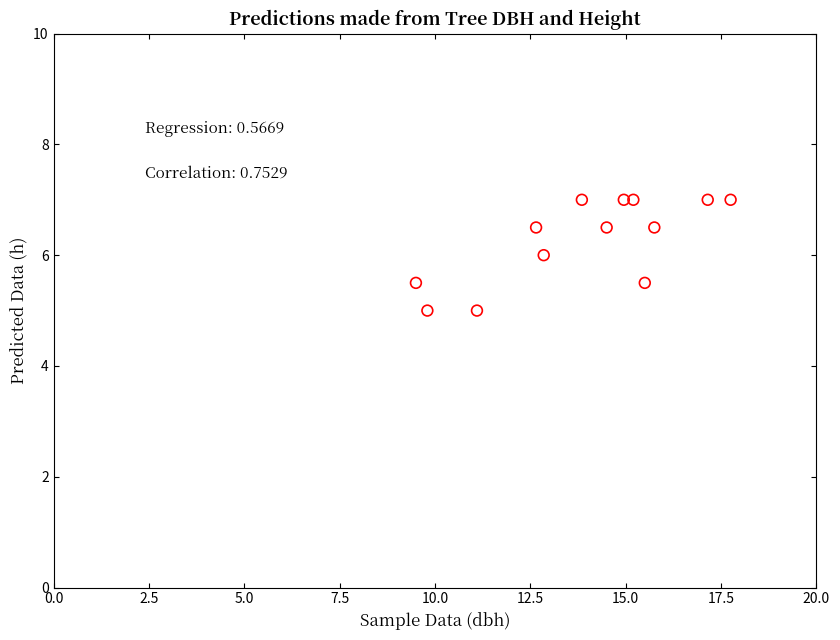

What is the range of X values (max minus min)?

8.2